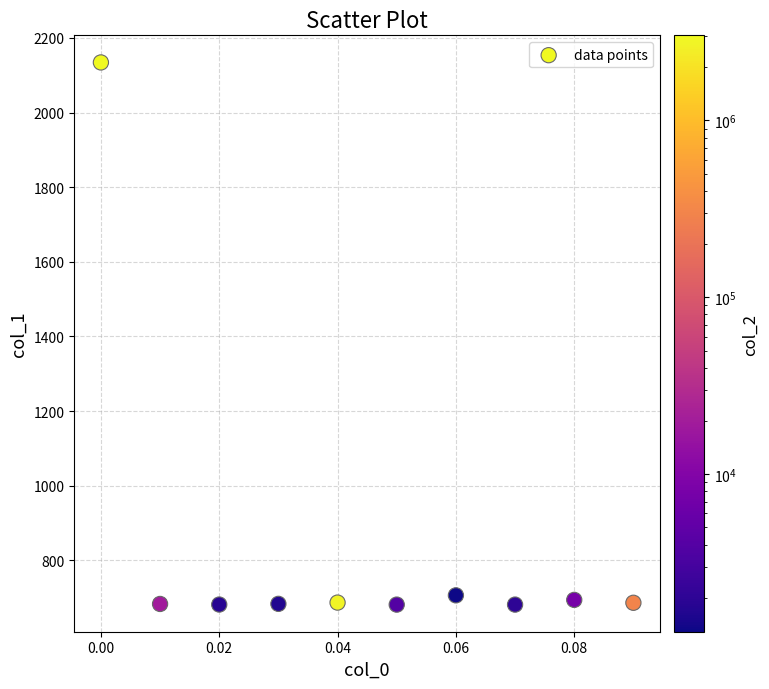

What is the average Y value?

831.6